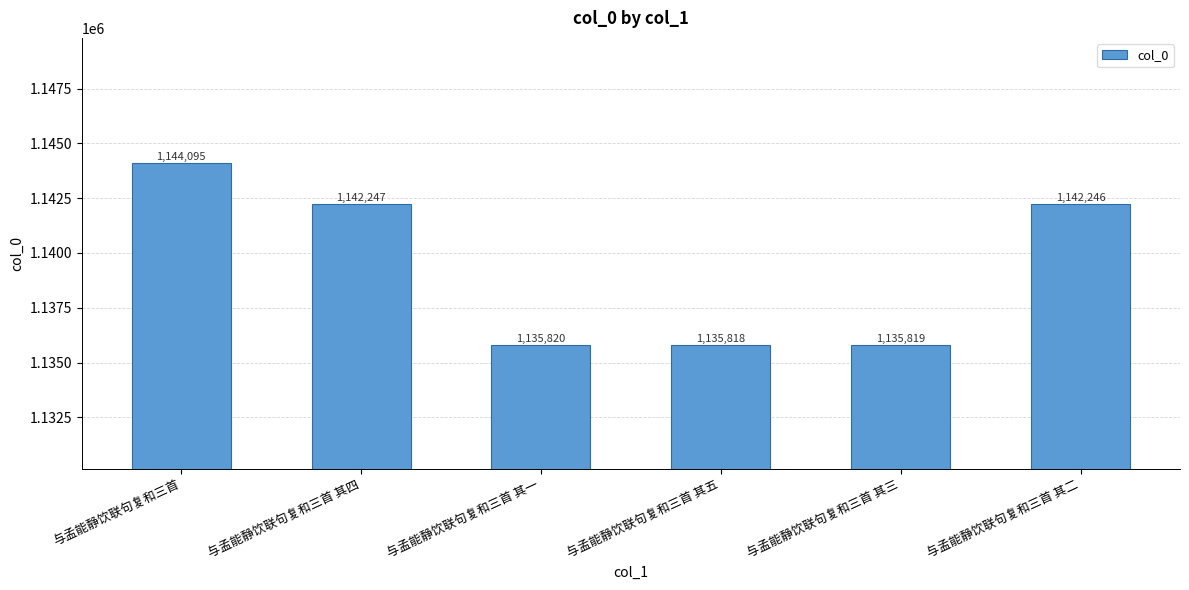

Reading left to right, what are all the values shown in this chart?

1144095	1142247	1135820	1135818	1135819	1142246